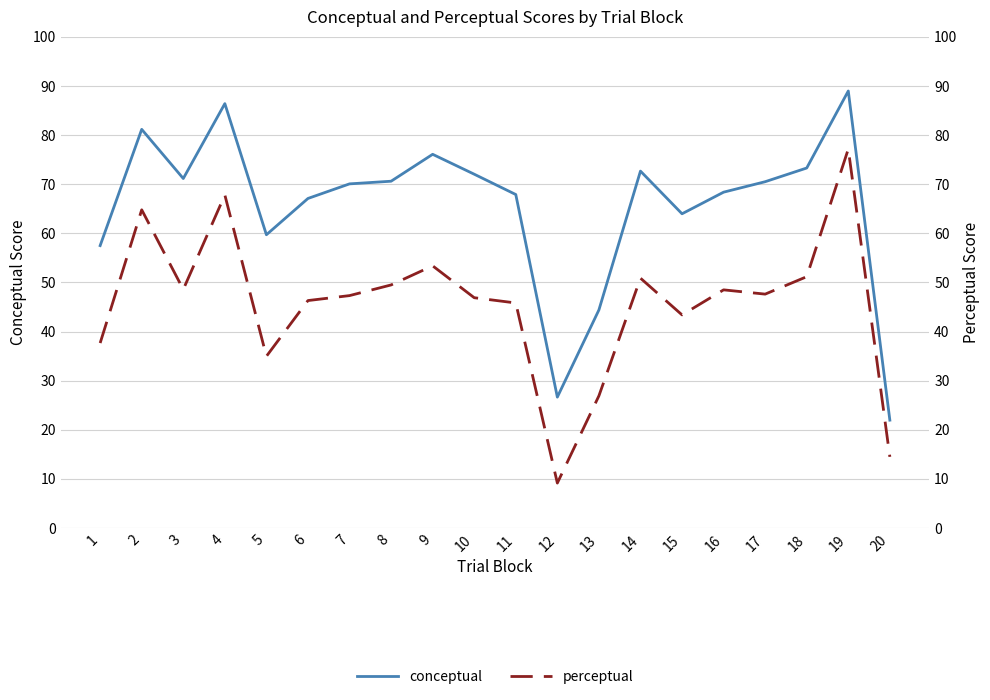

True or false: conceptual and perceptual cross at least once.

False